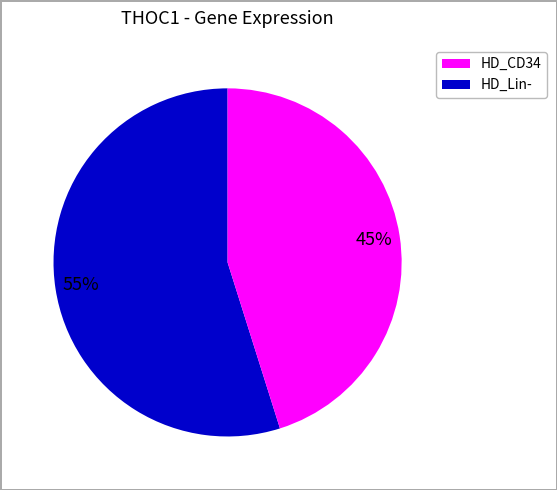

How many slices are in this pie chart?

2